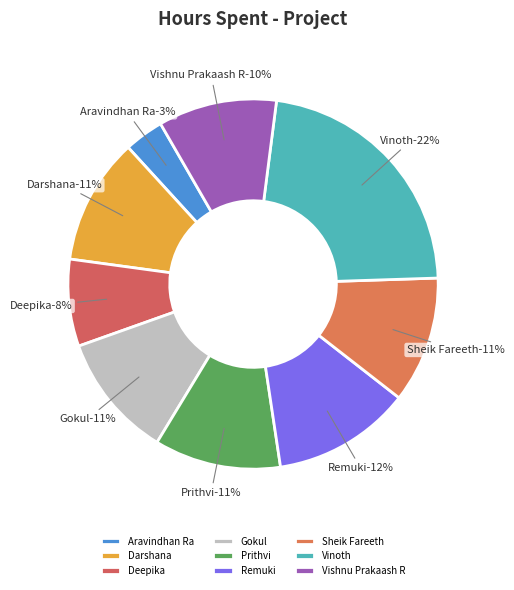

To the nearest percent, what is the combined percentage of Sheik Fareeth and Prithvi?

22%